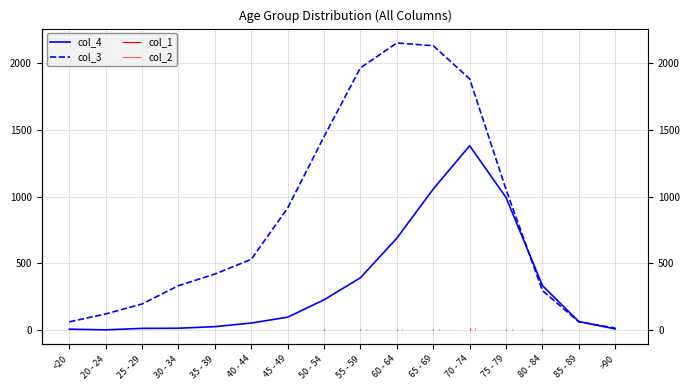

The value of col_3 at 65 - 69 is 2130. True or false?

True